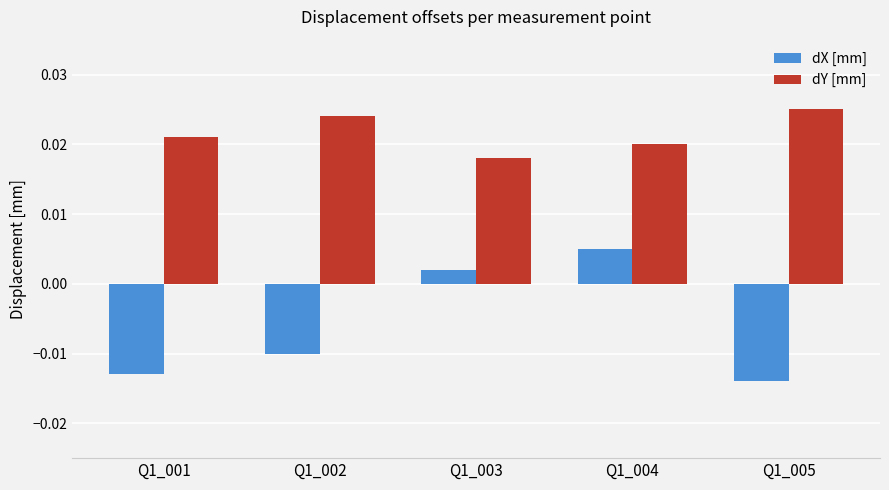

What are all the series names shown in the legend?

dX [mm], dY [mm]